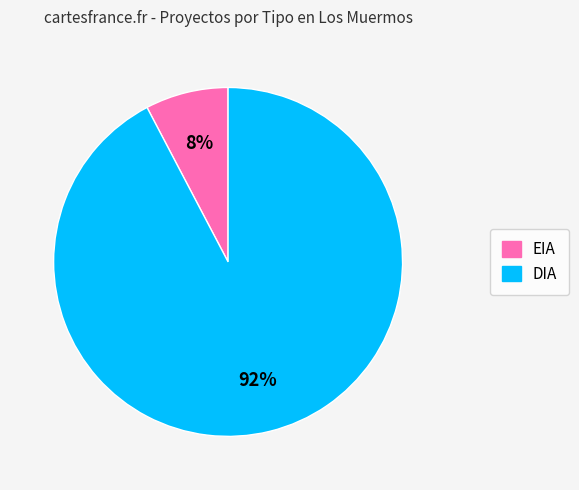

How many slices are in this pie chart?

2